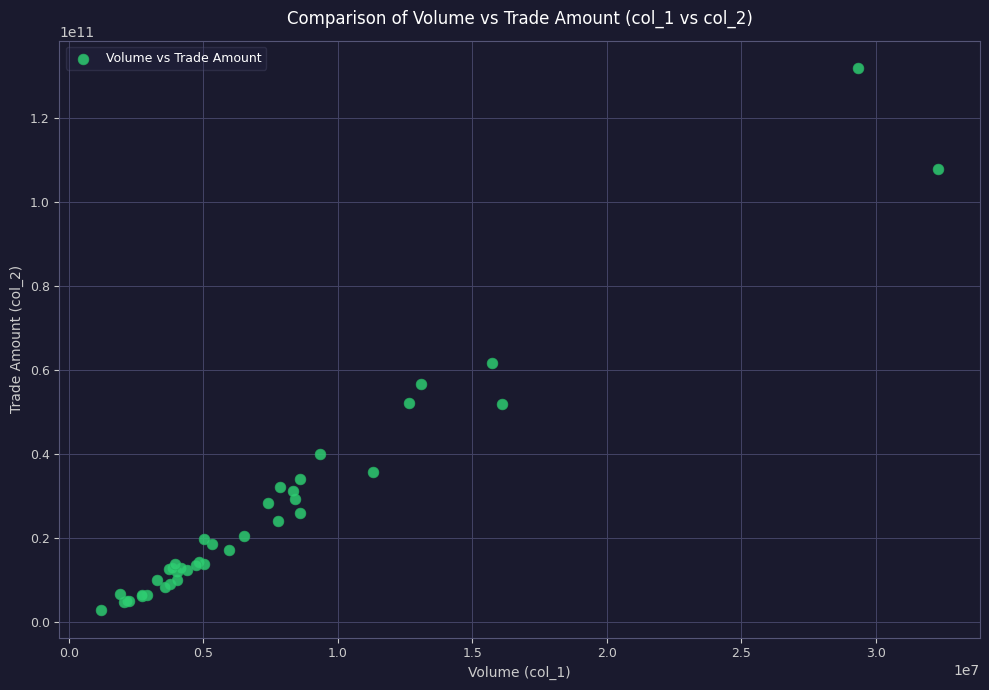

What Y value in the scatter plot is closest to 67349471465?

61707525480